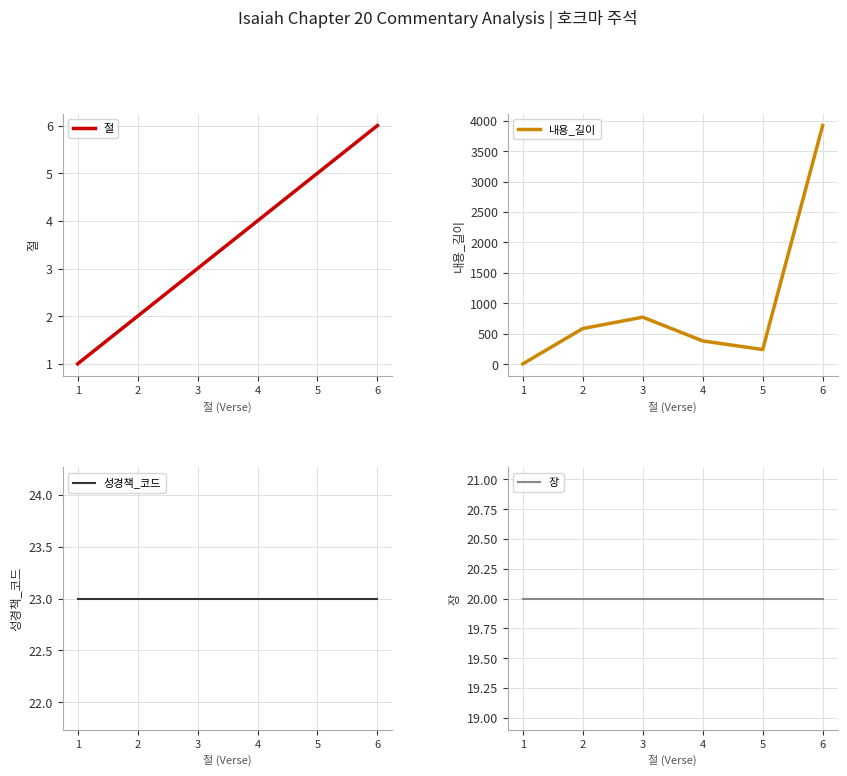

What is the spread (max minus min) of values at 2?

585